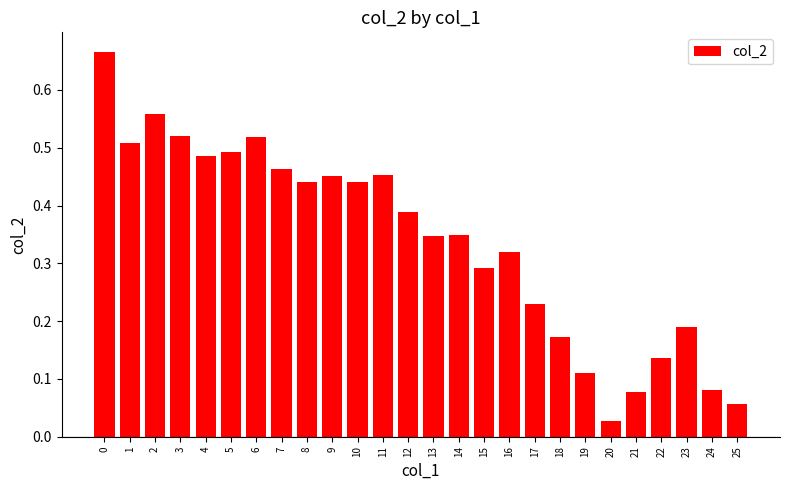

What is the sum of the values at 0 and 3?

1.2